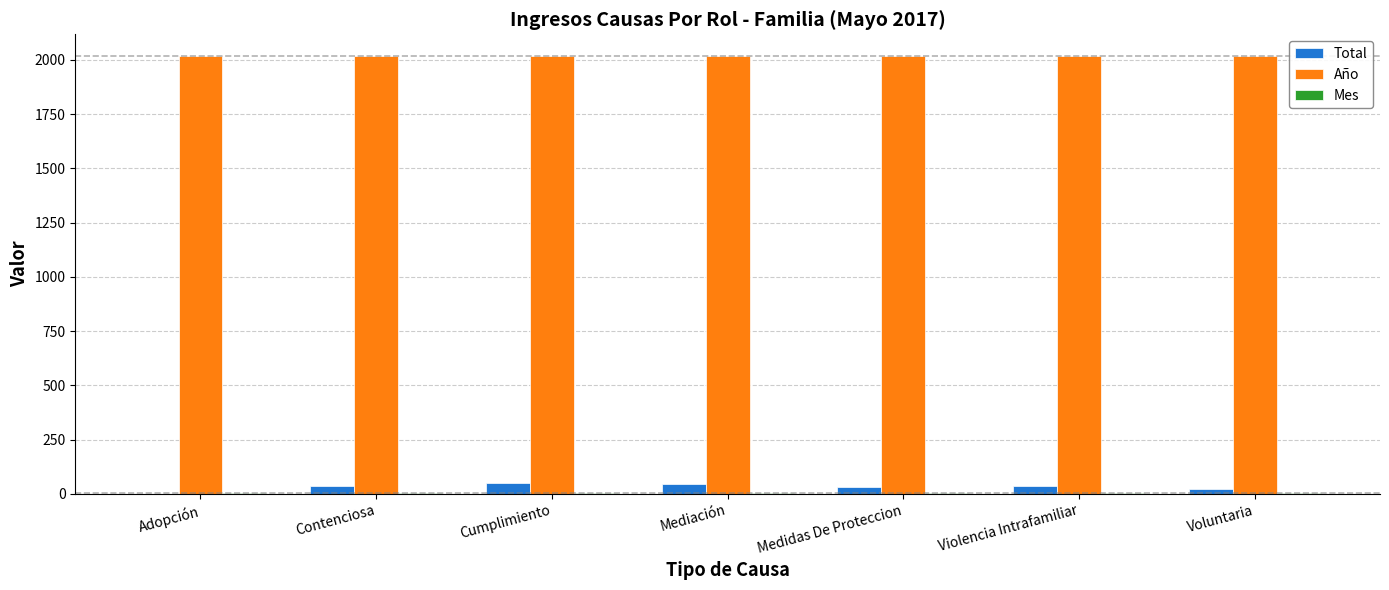

What is the spread (max minus min) of values at Medidas De Proteccion?

2012